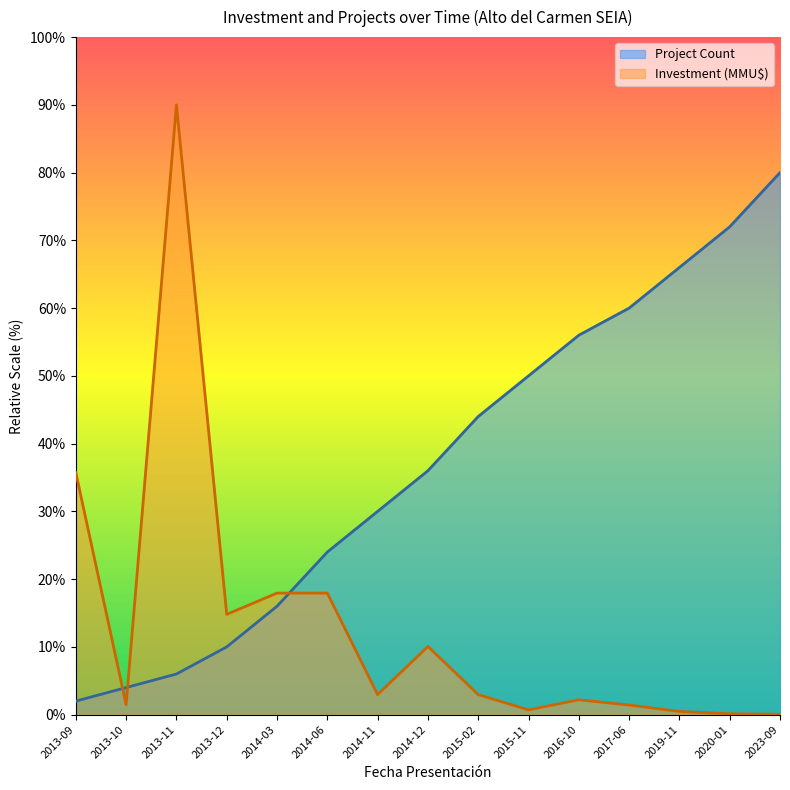

At how many categories does at least one series exceed 74?

2